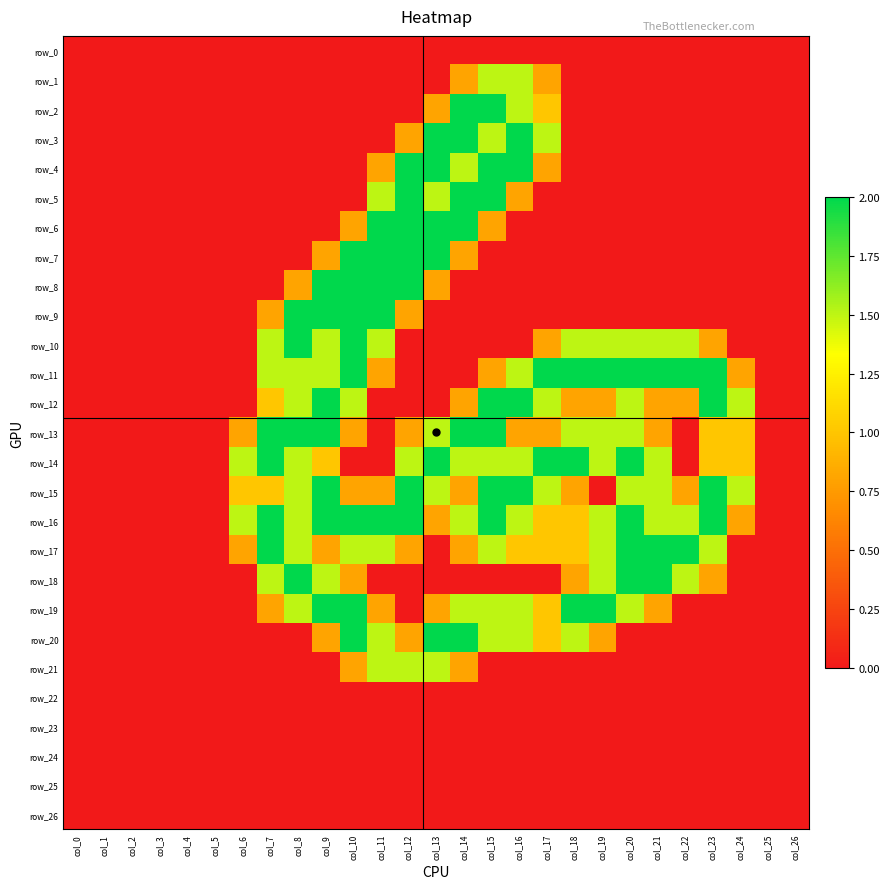

Which series changed the most between col_4 and col_18?

row_11